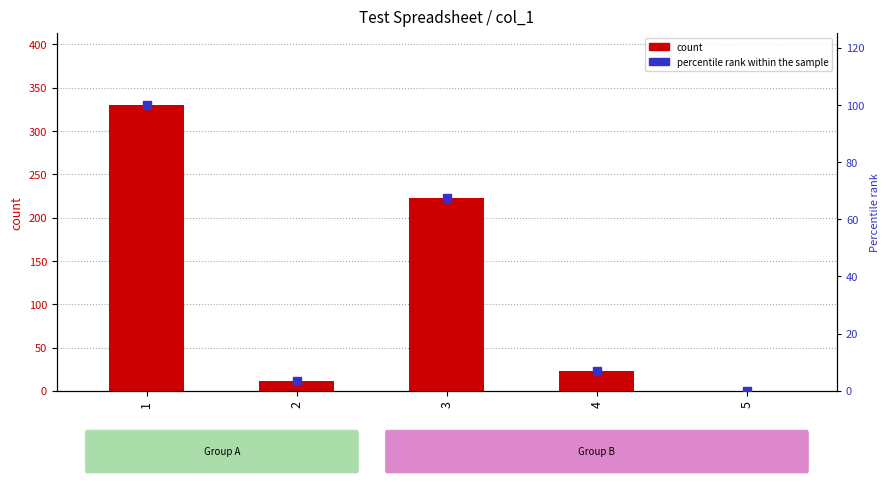

Which series has the largest total across all categories?

count